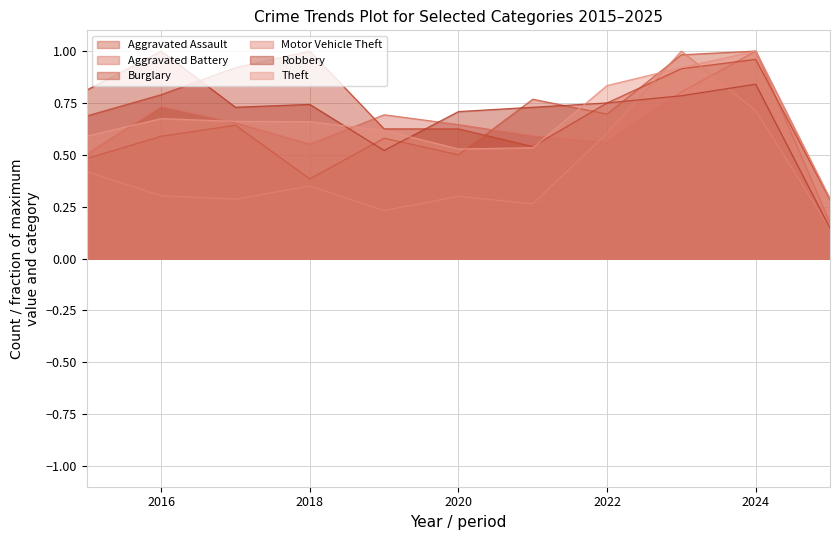

At how many categories does at least one series exceed 0?

11